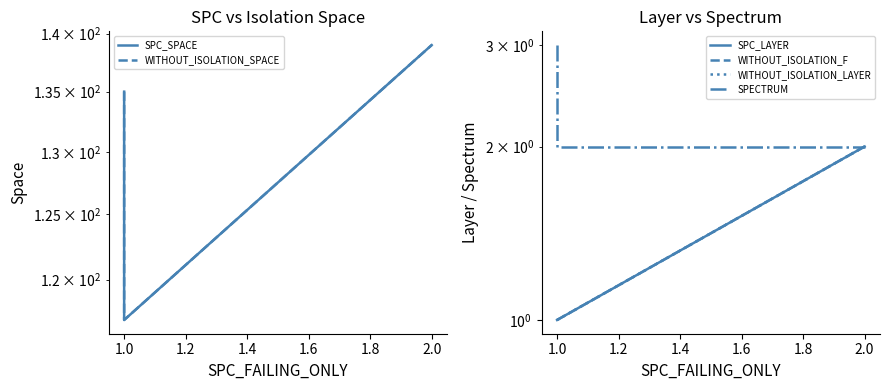

What is the label of the 2nd point from the left?

1.0